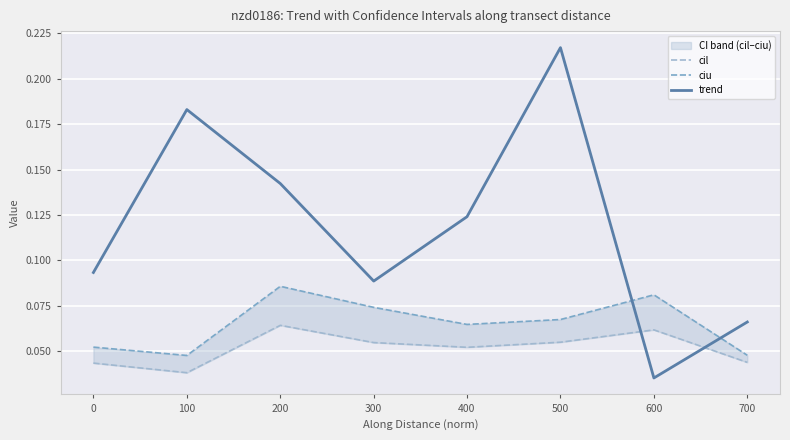

Rank the series by their maximum value, from highest to lowest.

trend, ciu, cil